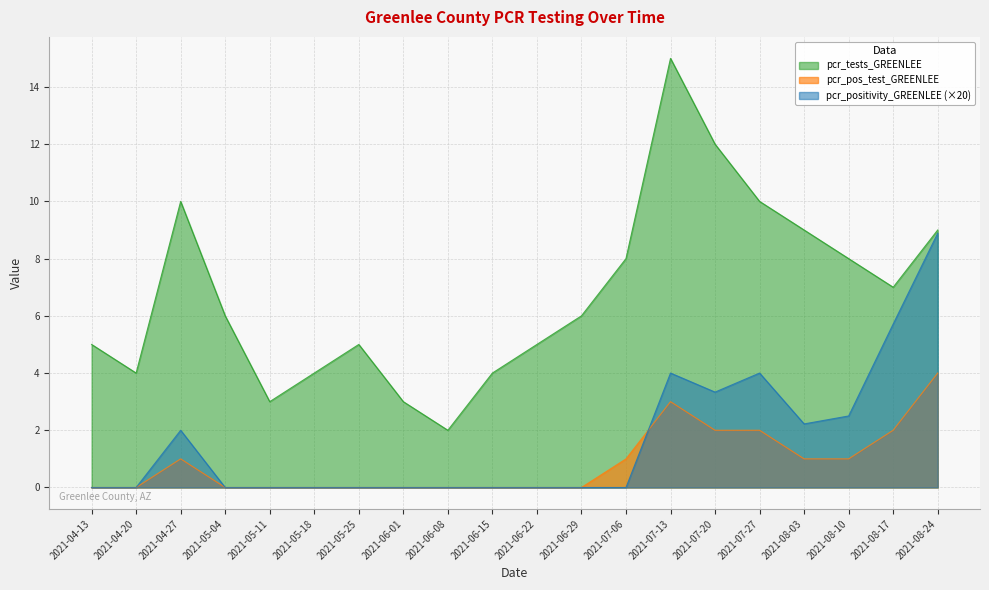

Where is pcr_positivity_GREENLEE nearest to the value 4?

2021-07-13